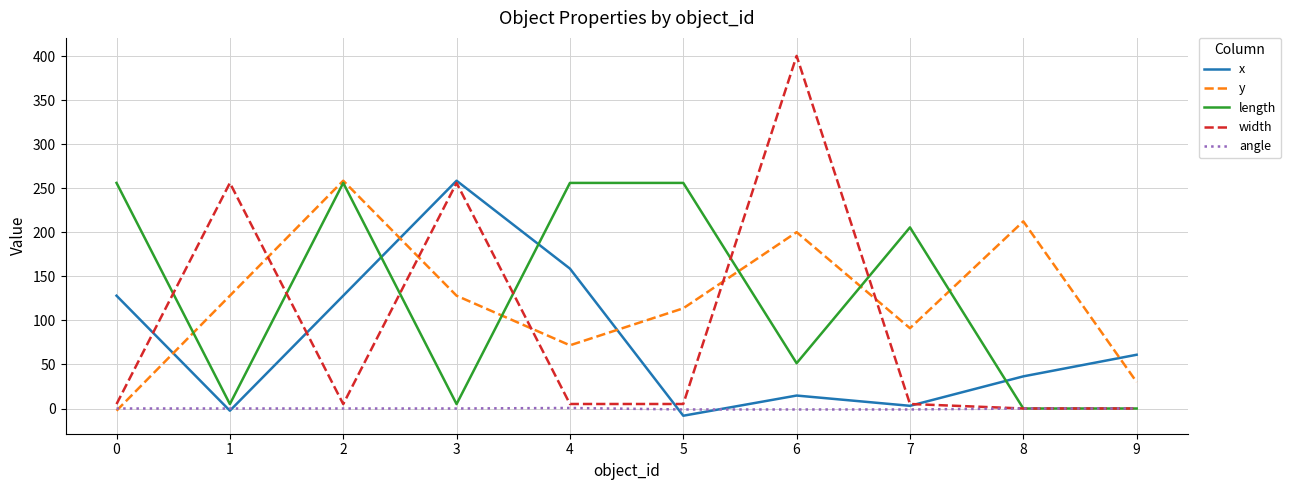

What is the sum of all width values?

937.5